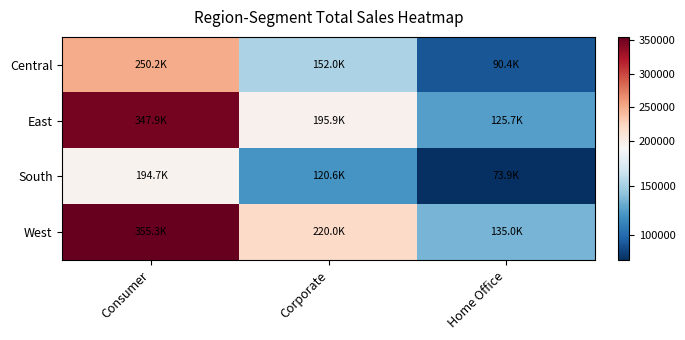

Reading left to right, list all the values displayed in this chart.

Central: Consumer=250218	Corporate=152034	Home Office=90410
East: Consumer=347944	Corporate=195911	Home Office=125716
South: Consumer=194723	Corporate=120556	Home Office=73901
West: Consumer=355267	Corporate=220033	Home Office=134974